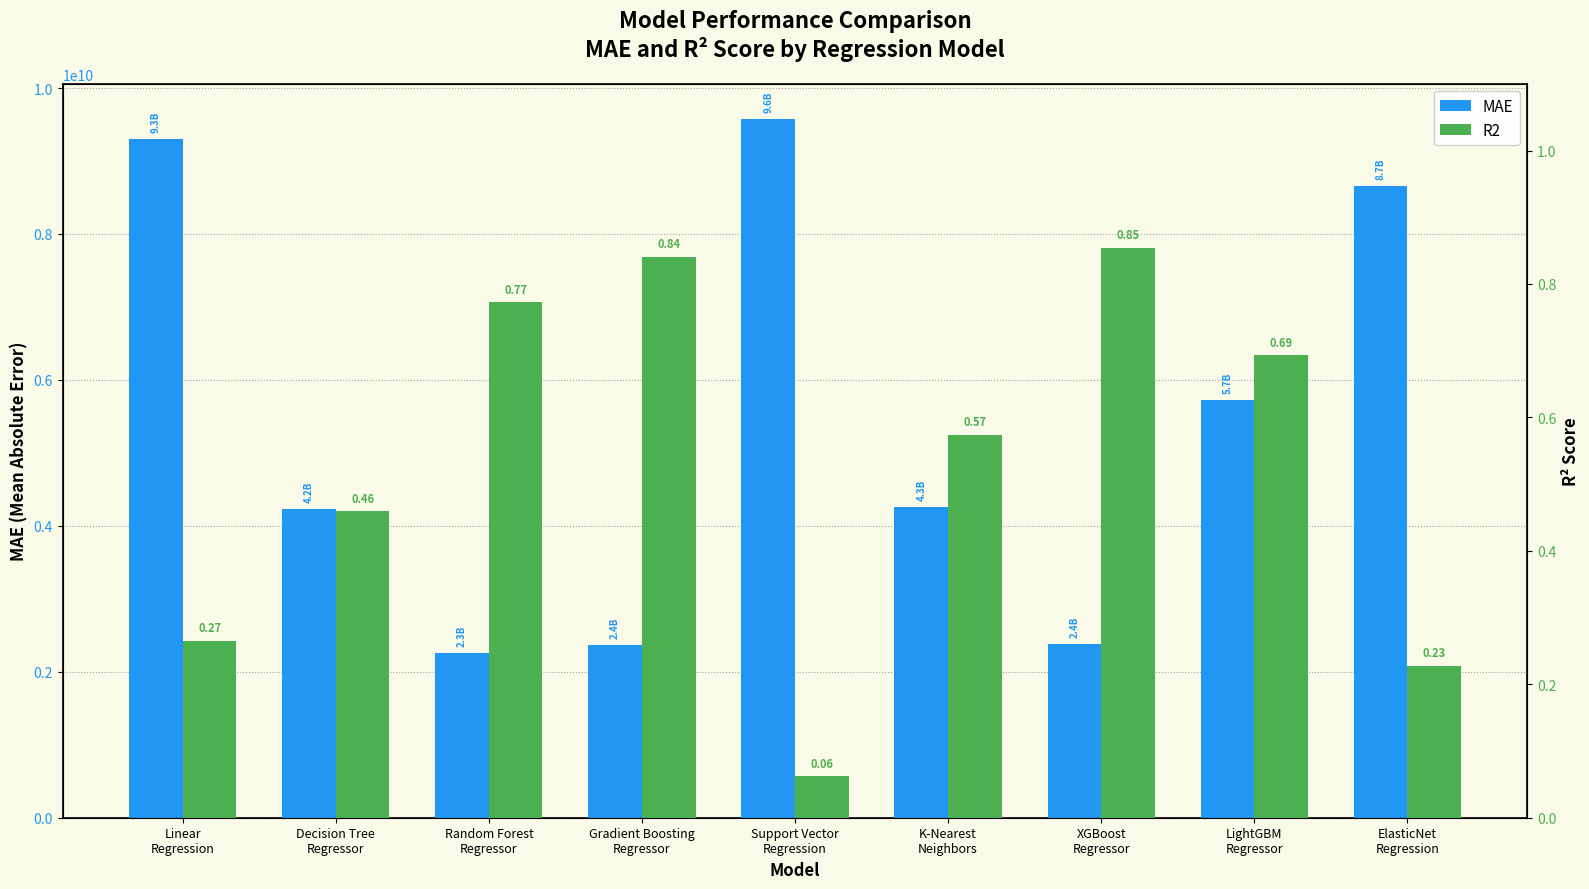

At how many categories does at least one series exceed 4179172616?

6